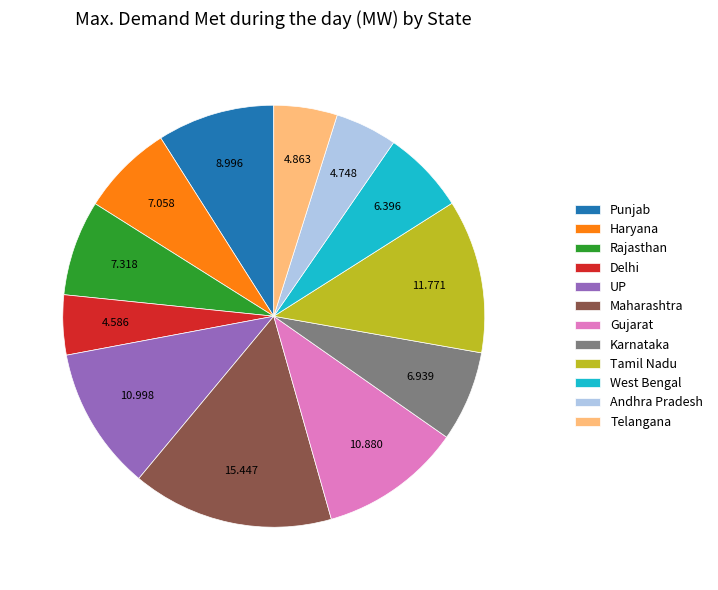

How many slices are in this pie chart?

12